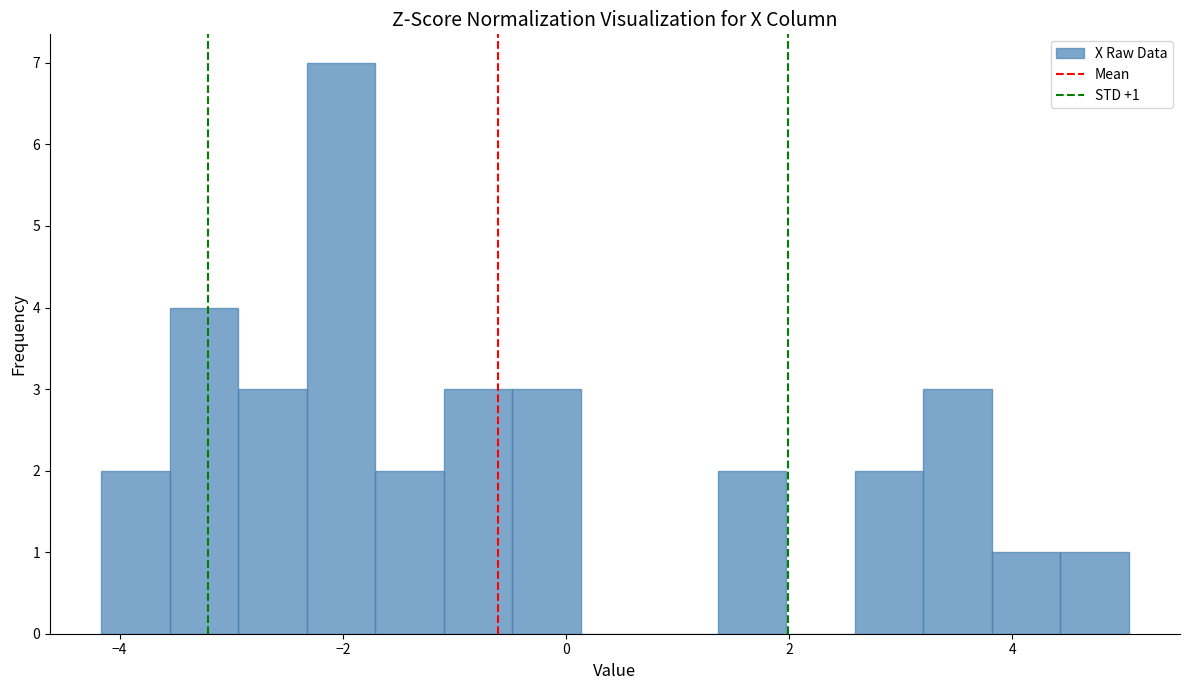

Read against the x-axis, roughly where is the centre of the tallest bar?

-2.0